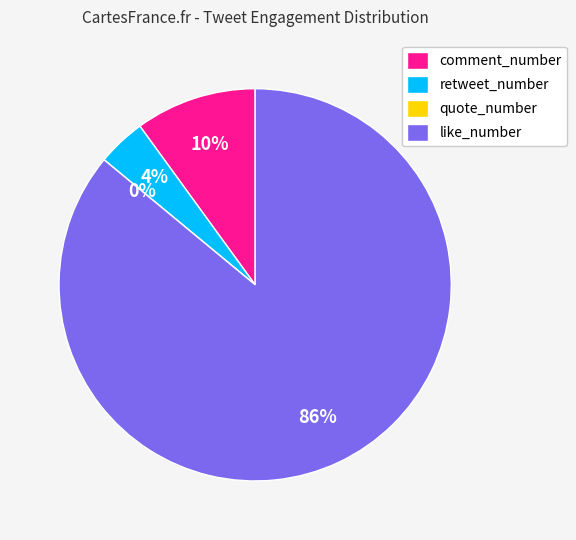

What percentage is the comment_number slice, to the nearest percent?

10%